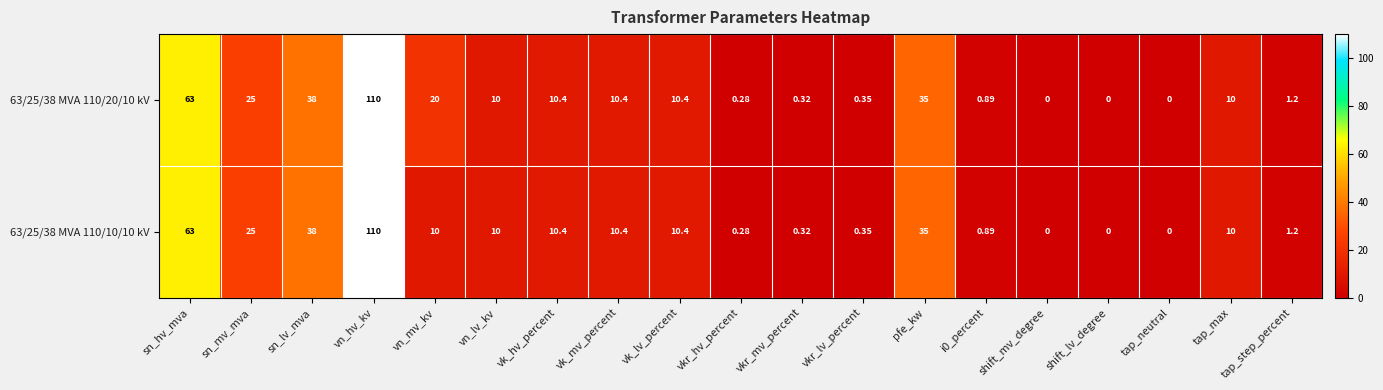

What is the total value across all series at vkr_hv_percent?

0.6